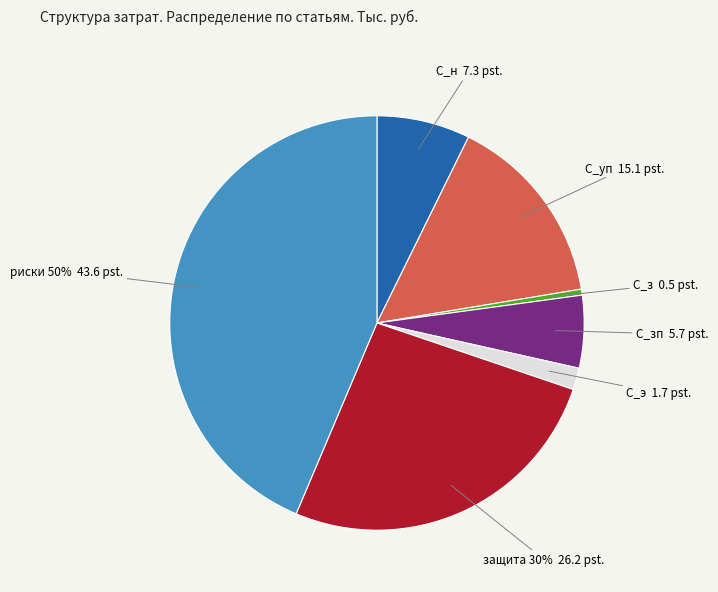

Rank the categories by value from lowest to highest.

С_з, С_э, С_зп, С_н, С_уп, защита 30%, риски 50%